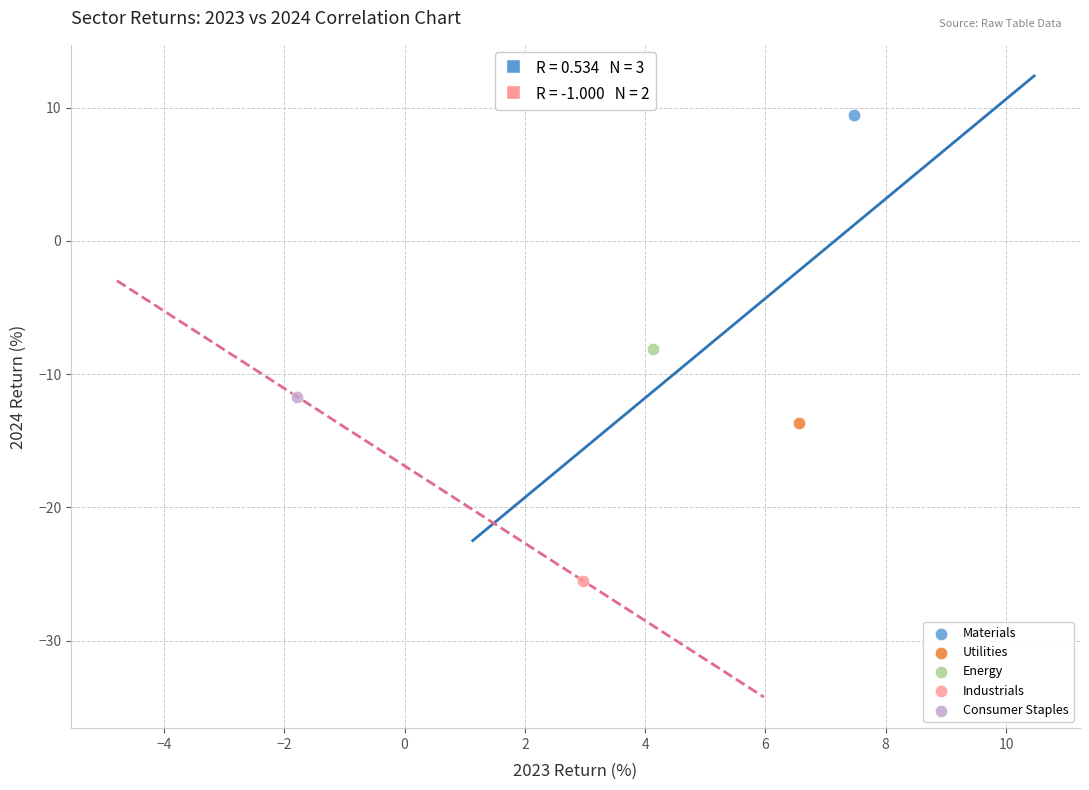

What are all the series names shown in the legend?

Materials, Utilities, Energy, Industrials, Consumer Staples